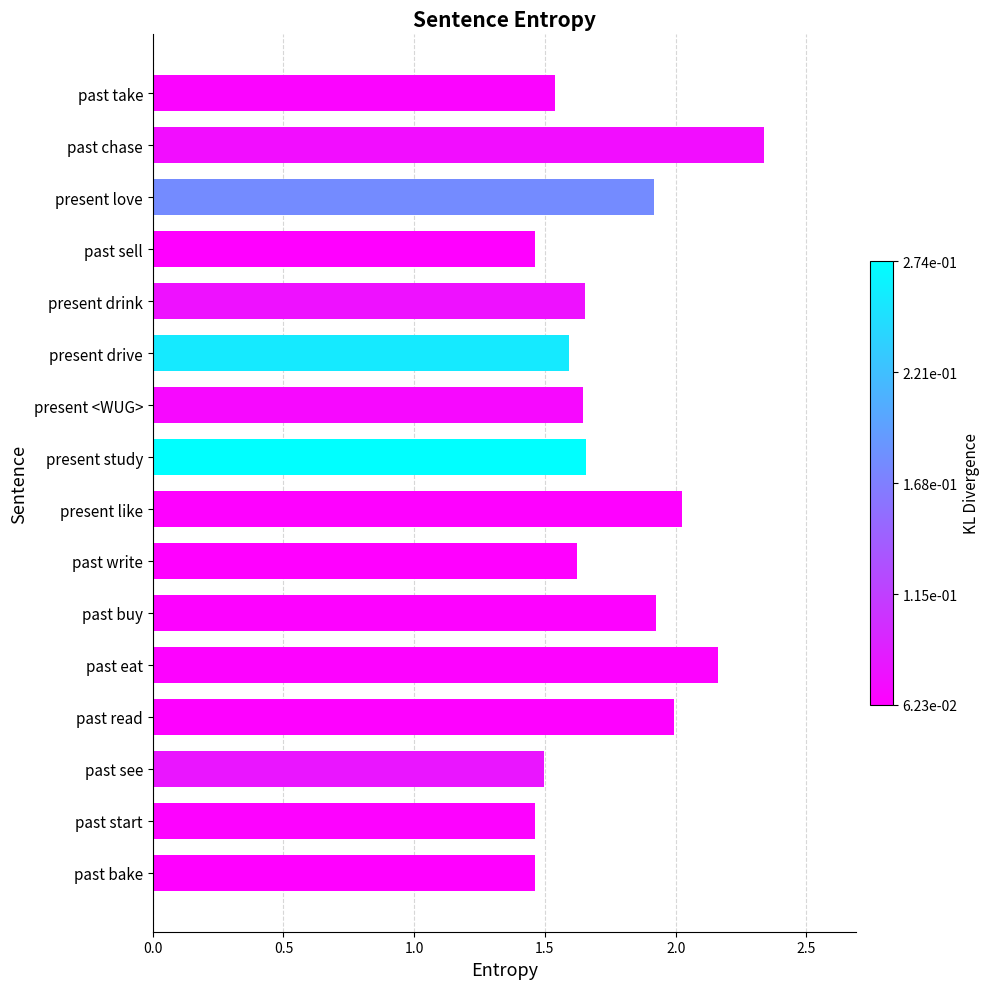

What is the sum of all values?

28.0